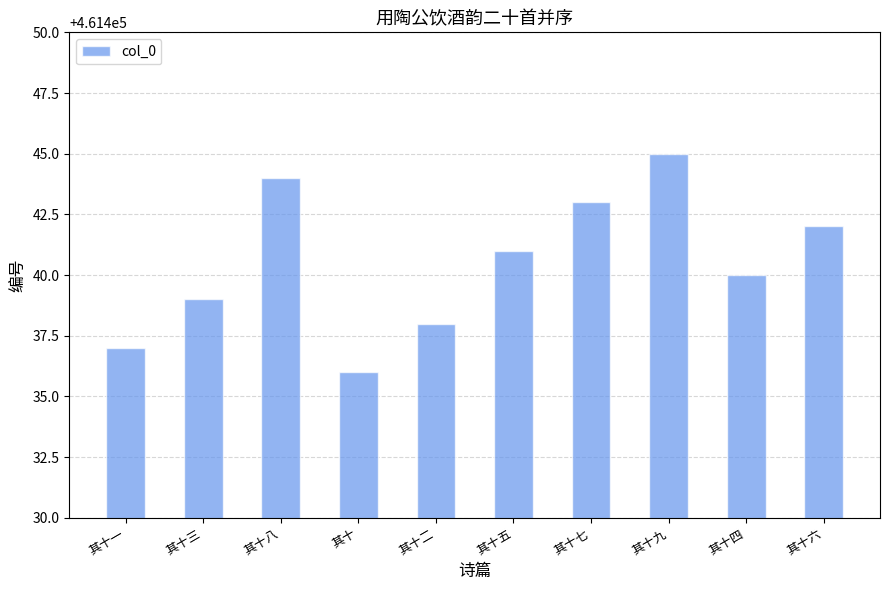

How many series are shown in this chart?

1